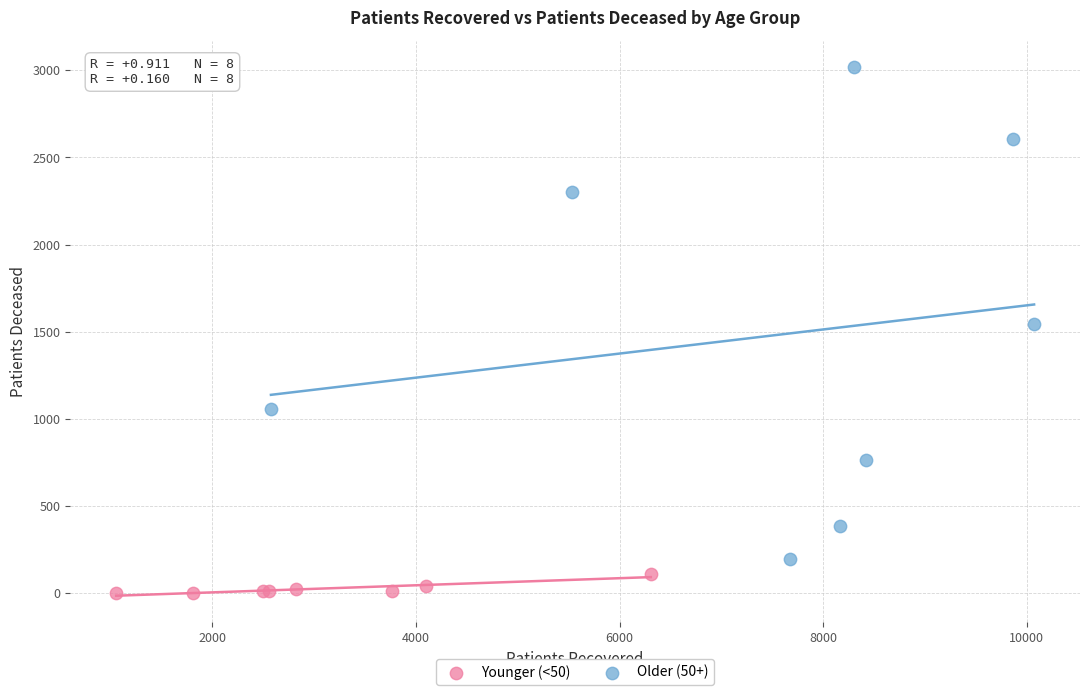

Which series contains the lowest Y value?

Younger (<50)